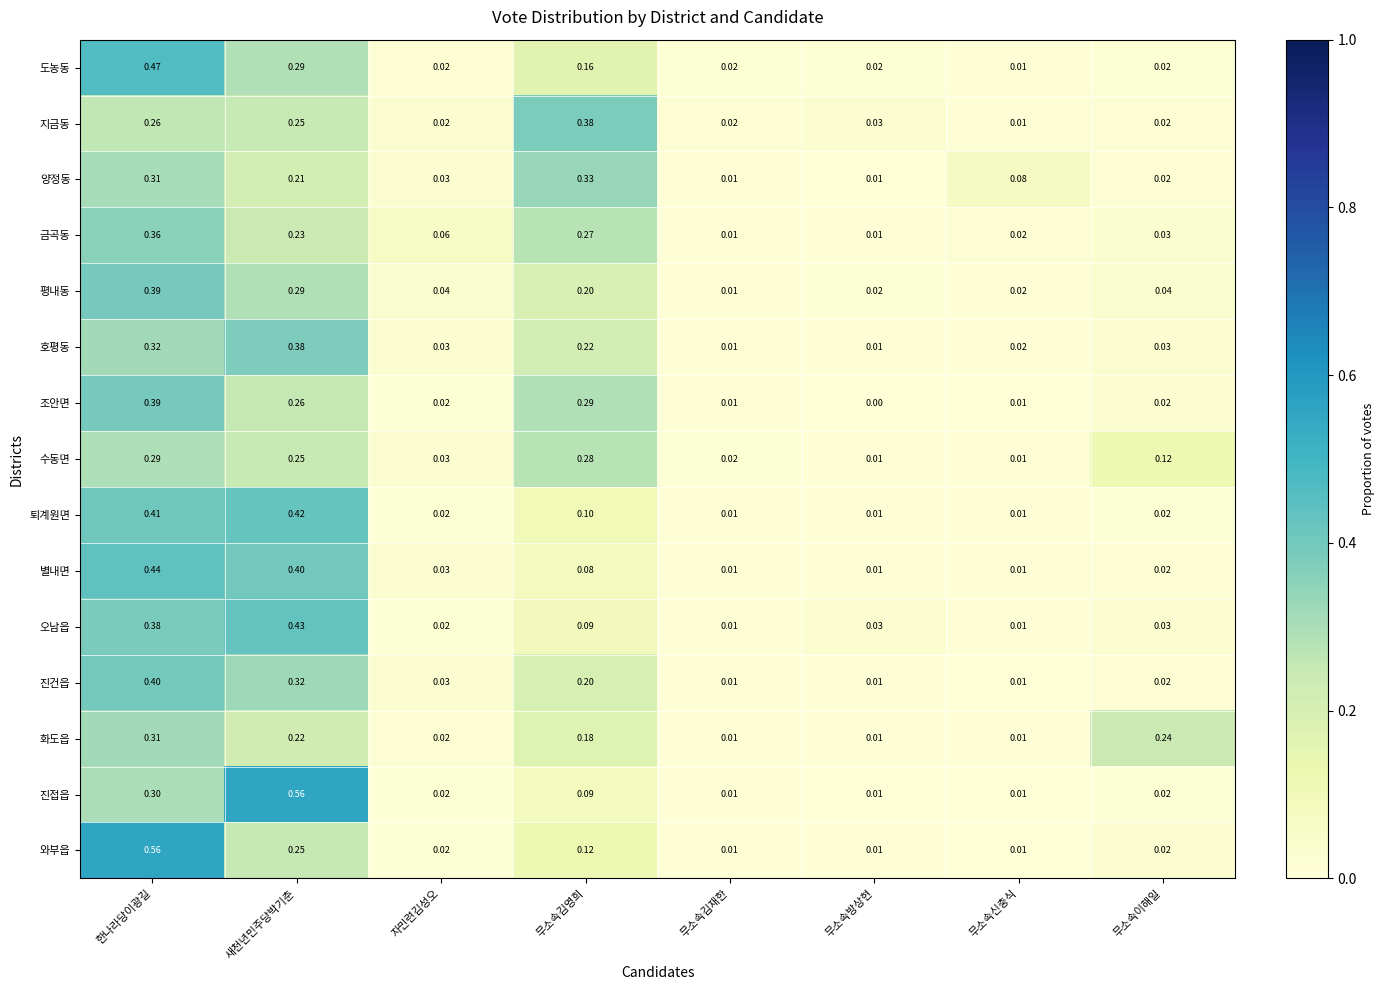

Which series changed the most between 자민련김성오 and 무소속김재한?

금곡동